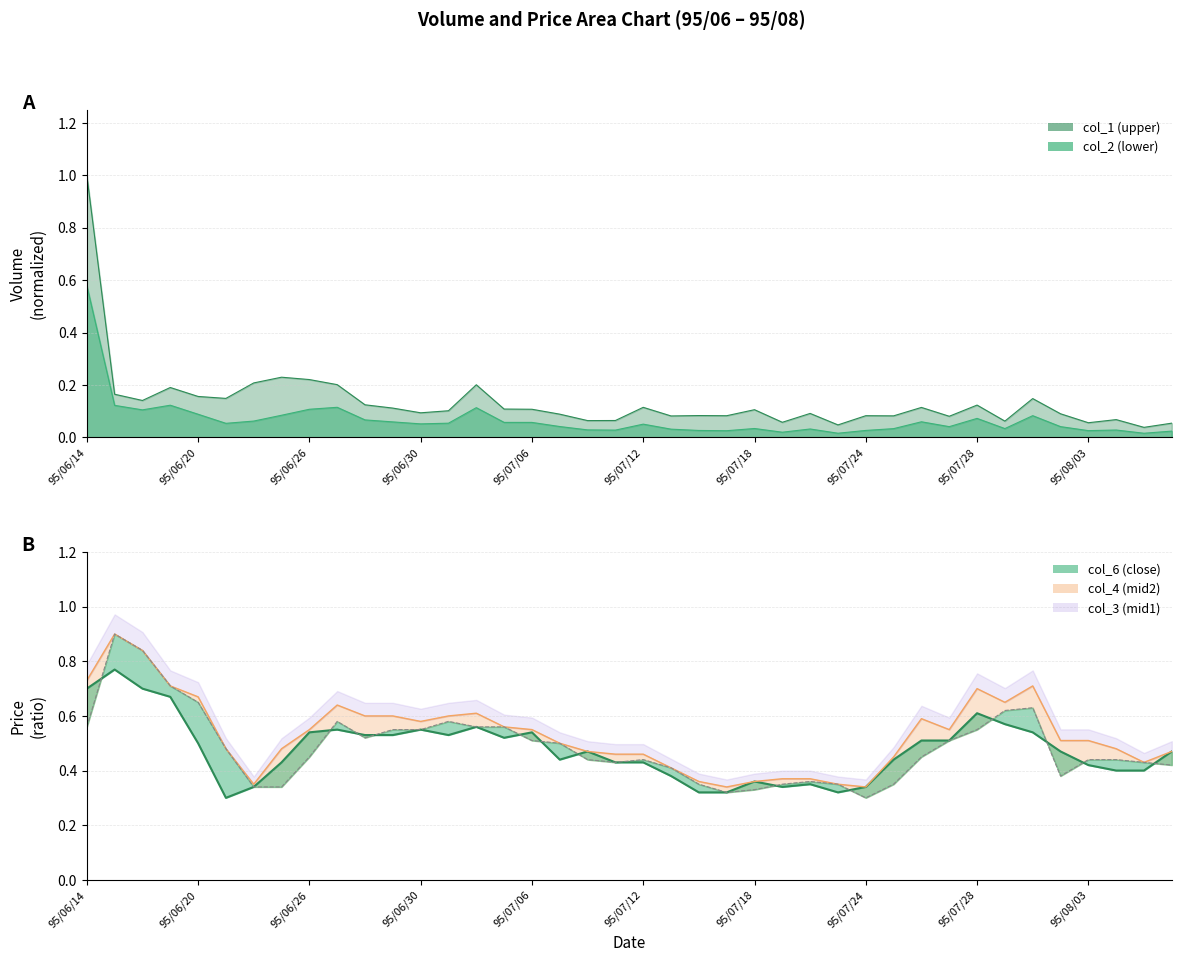

What is the value of the col_4 (mid2) point at the 31st from the left?

0.6